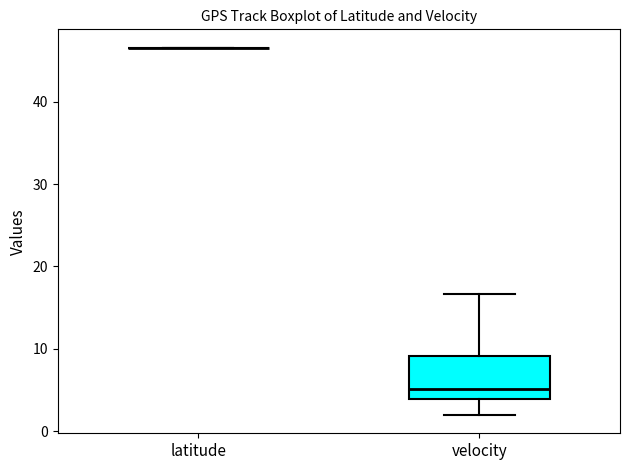

Reading left to right, transcribe this box plot: for each box, give where its median line is, the range the box spans, and where its two whiskers end, as read against the y-axis. The values are not printed on the chart, so give them approximately, as read against the axis.

latitude: box collapsed to a line at 47, whiskers 47 to 47
velocity: median 5, box 4 to 9, whiskers 2 to 17